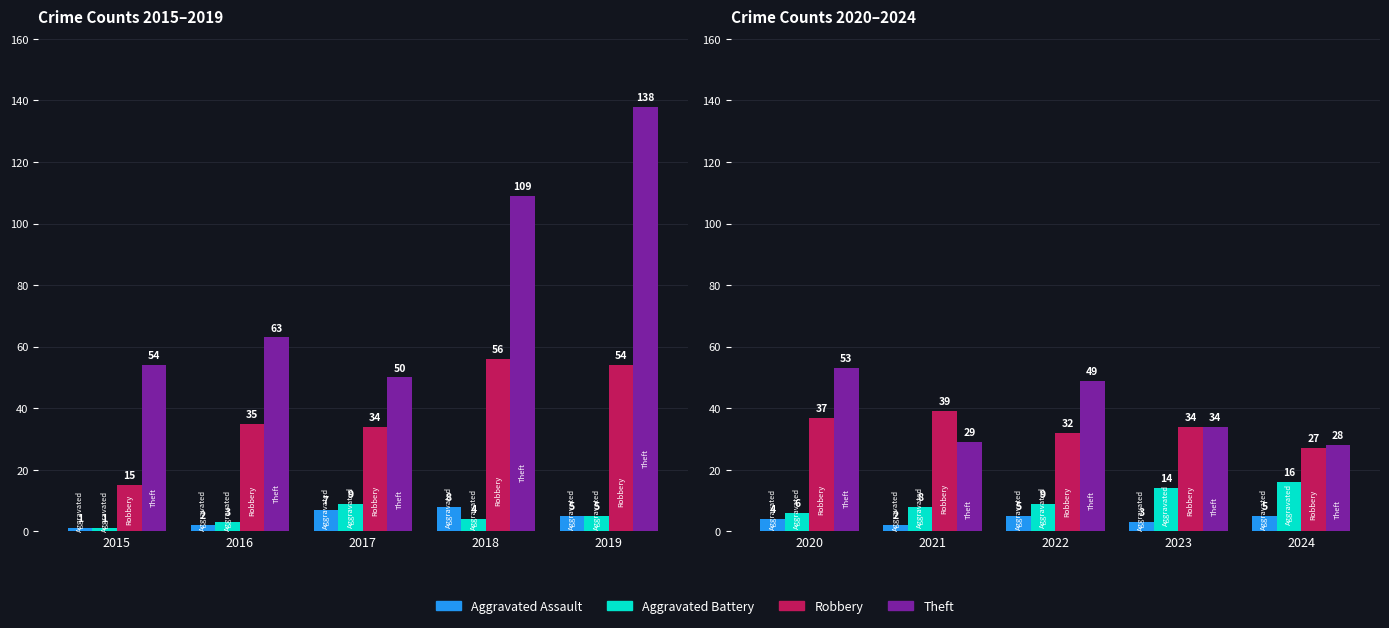

Is the value of Aggravated Assault at 2024 greater than the value of Aggravated Battery at 2024?

No